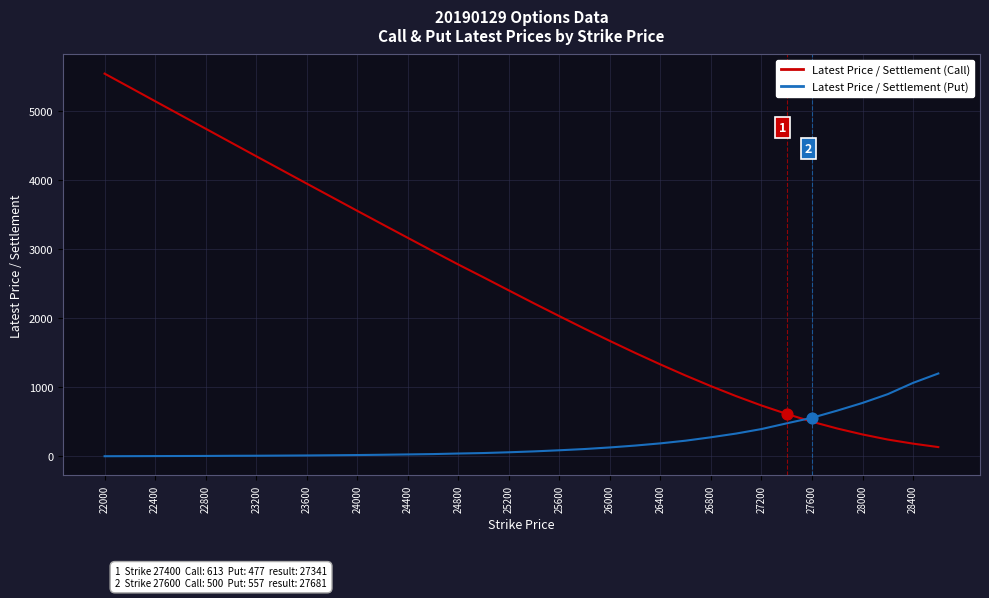

What are all the series names shown in the legend?

Latest Price / Settlement (Call), Latest Price / Settlement (Put)